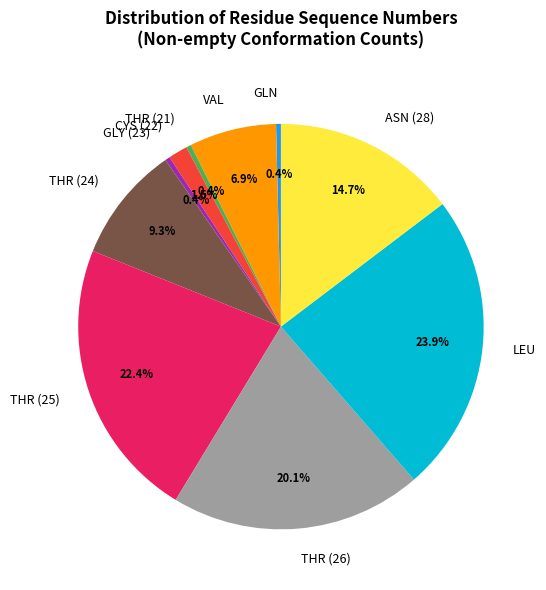

Which has a higher value, THR (21) or LEU?

LEU